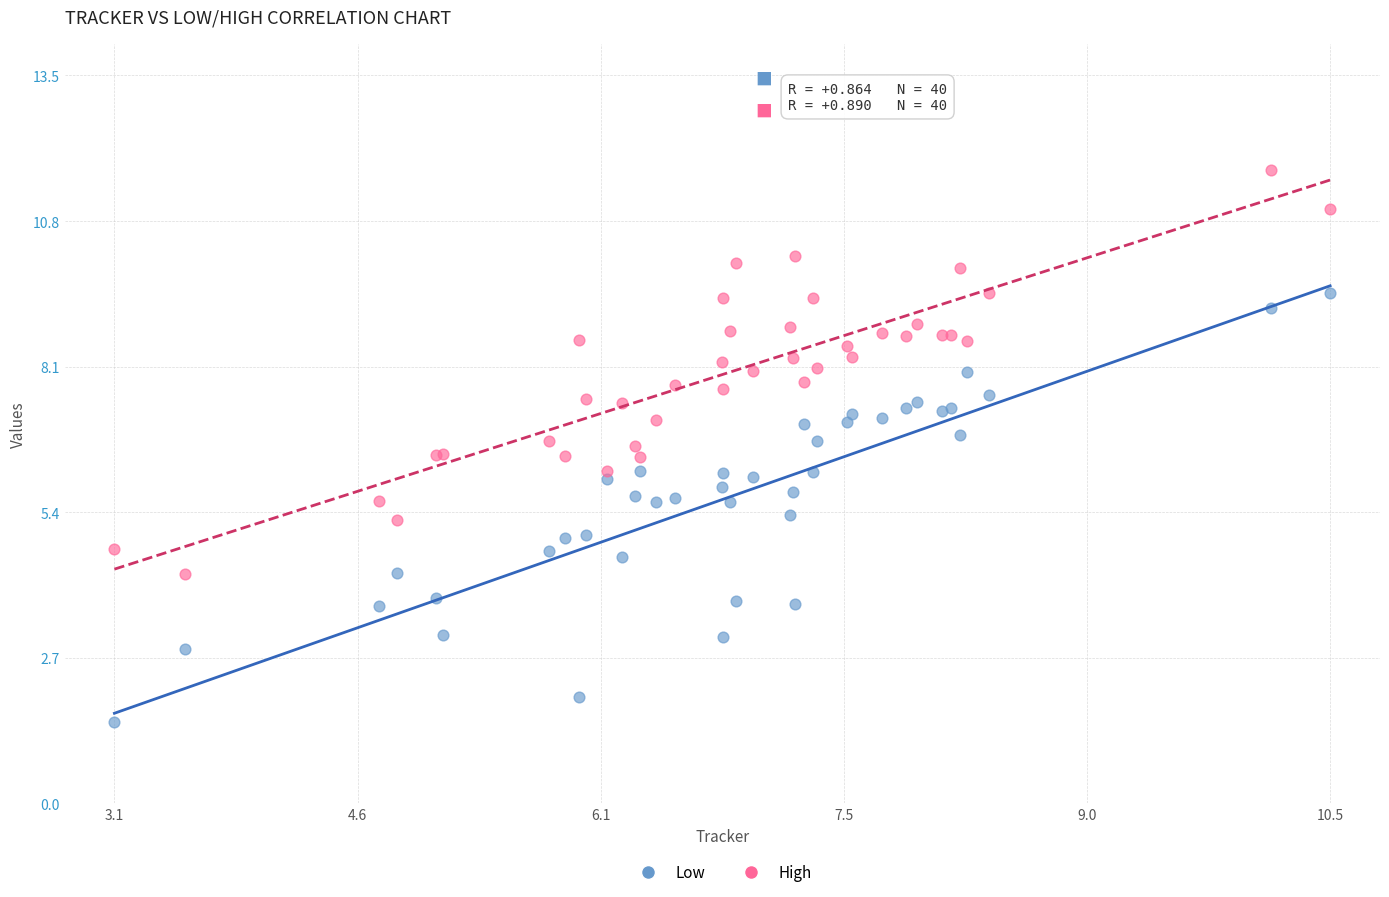

What are all the series names shown in the legend?

Low, High